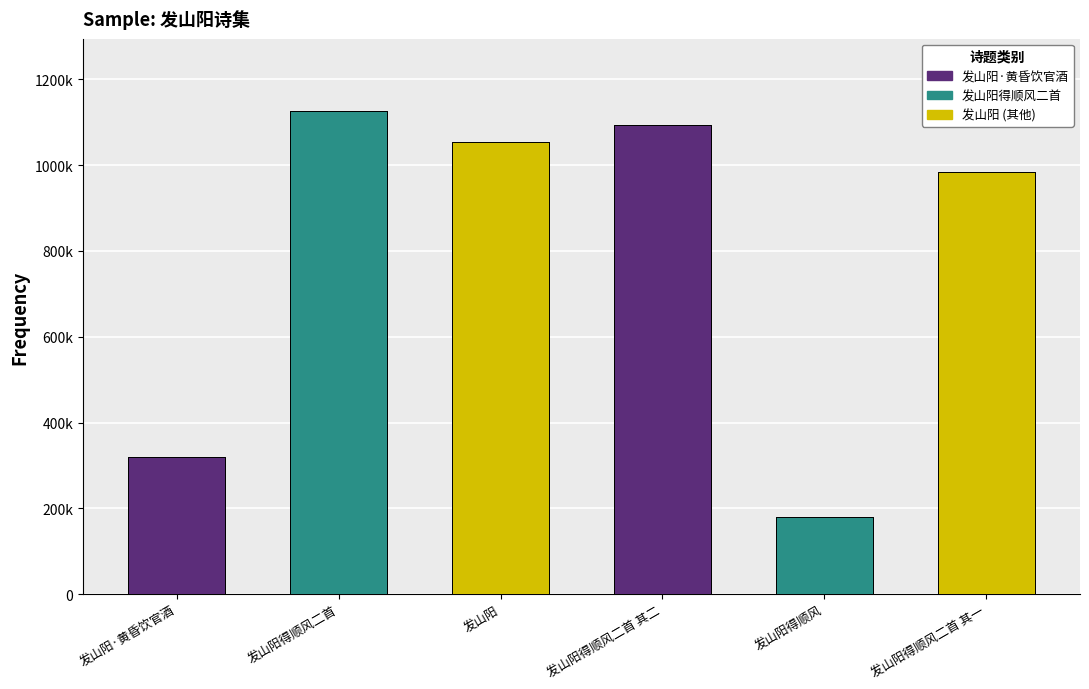

What is the sum of the values at 发山阳 and 发山阳得顺风二首 其二?

2146545